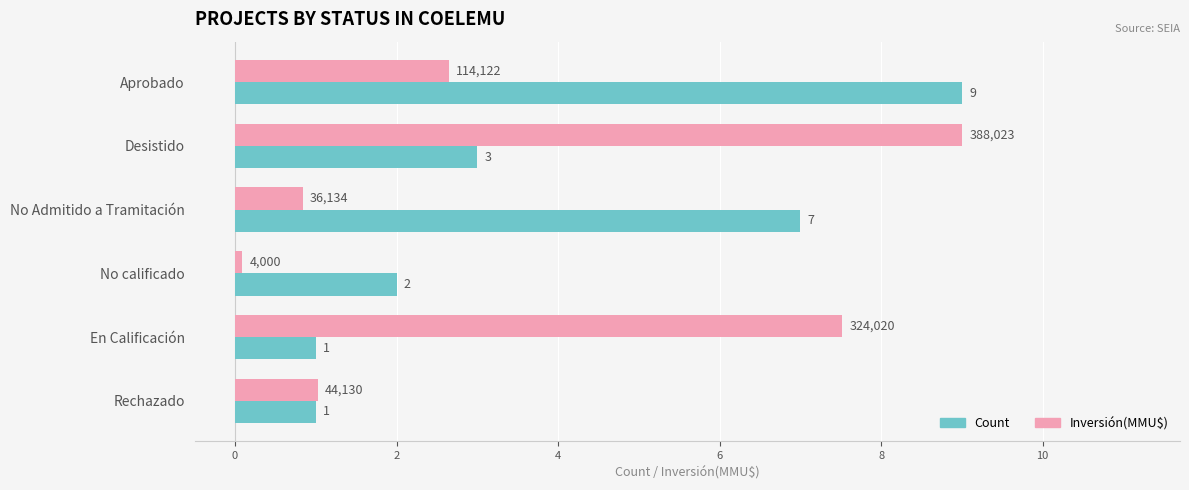

Rank the series by their average value, from lowest to highest.

Inversión(MMU$), Count